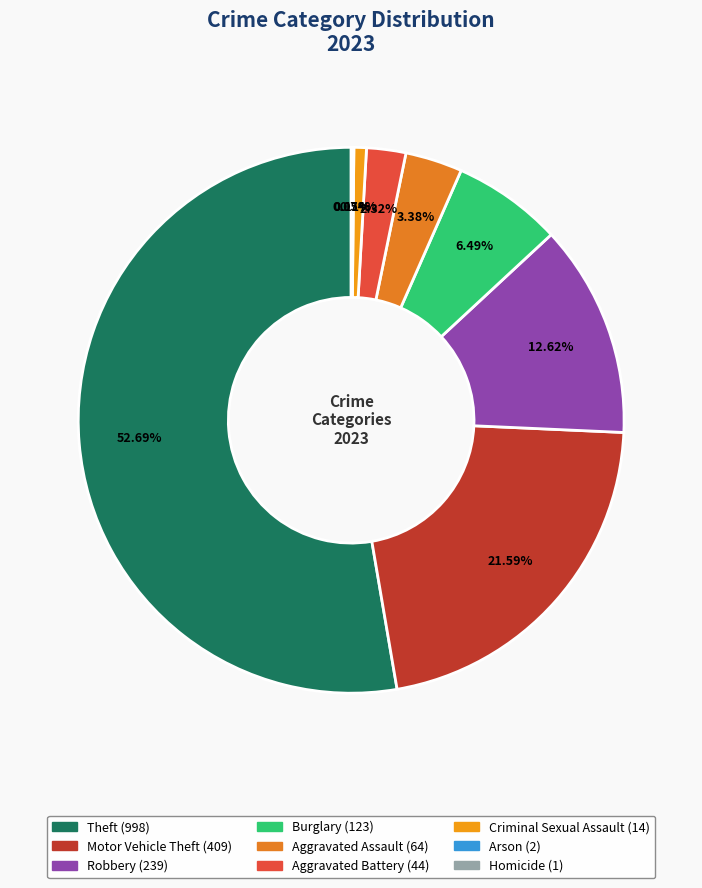

Which category has the smallest portion of the pie?

Homicide